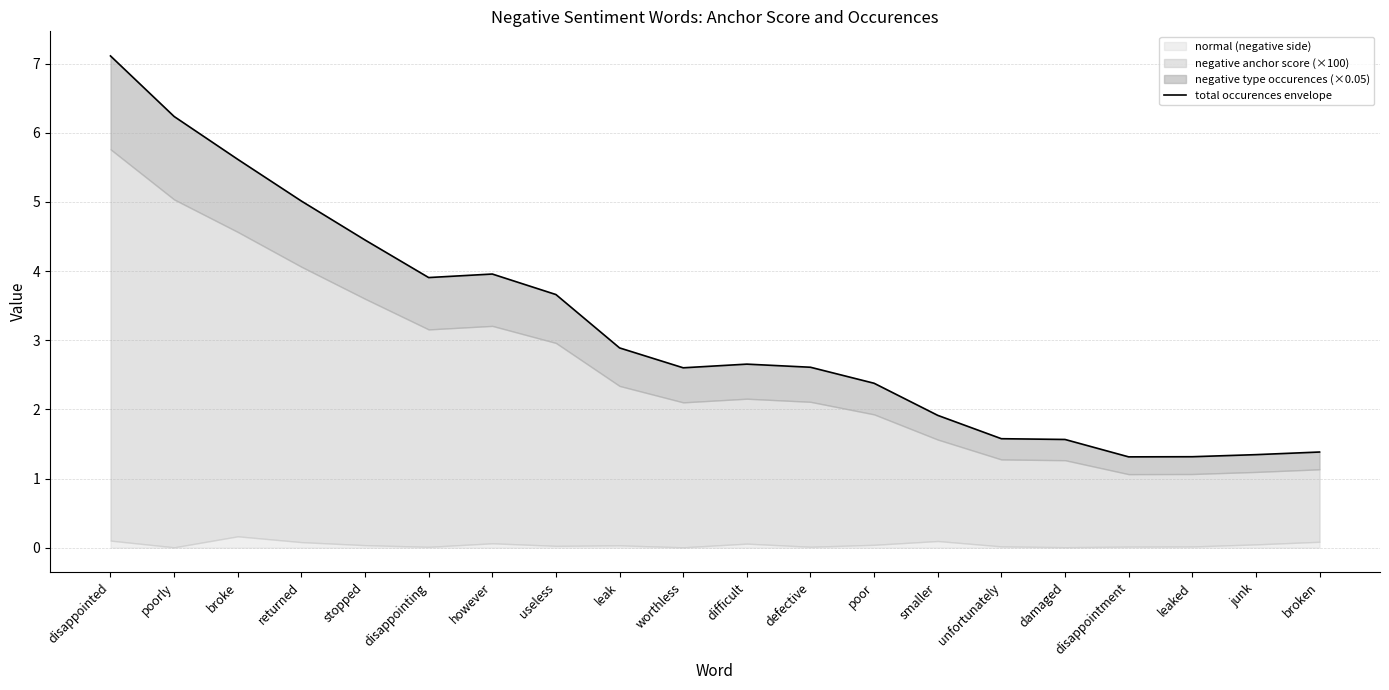

At which category does the data reach its first local peak?

however